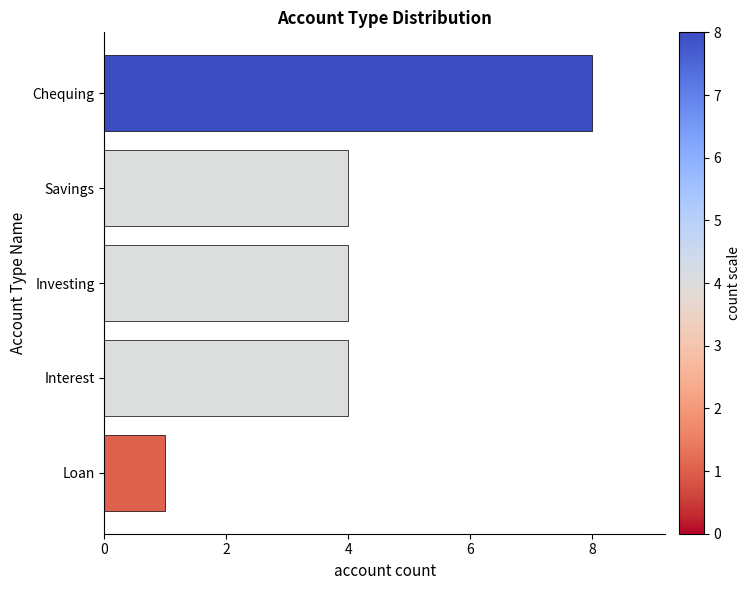

Which has a higher value, Loan or Chequing?

Chequing